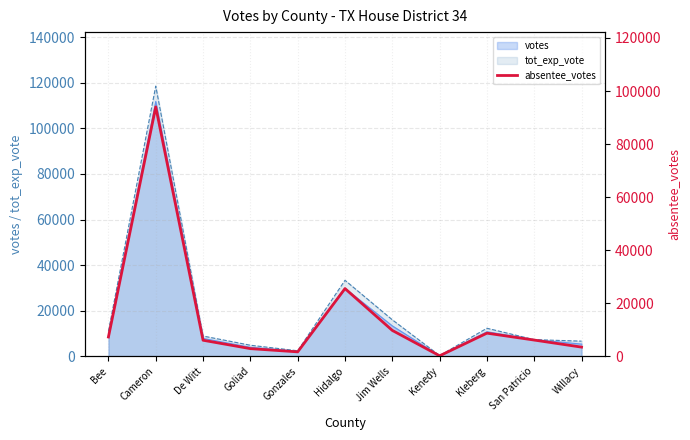

The chart shows a value of 114 at Kenedy. True or false?

True